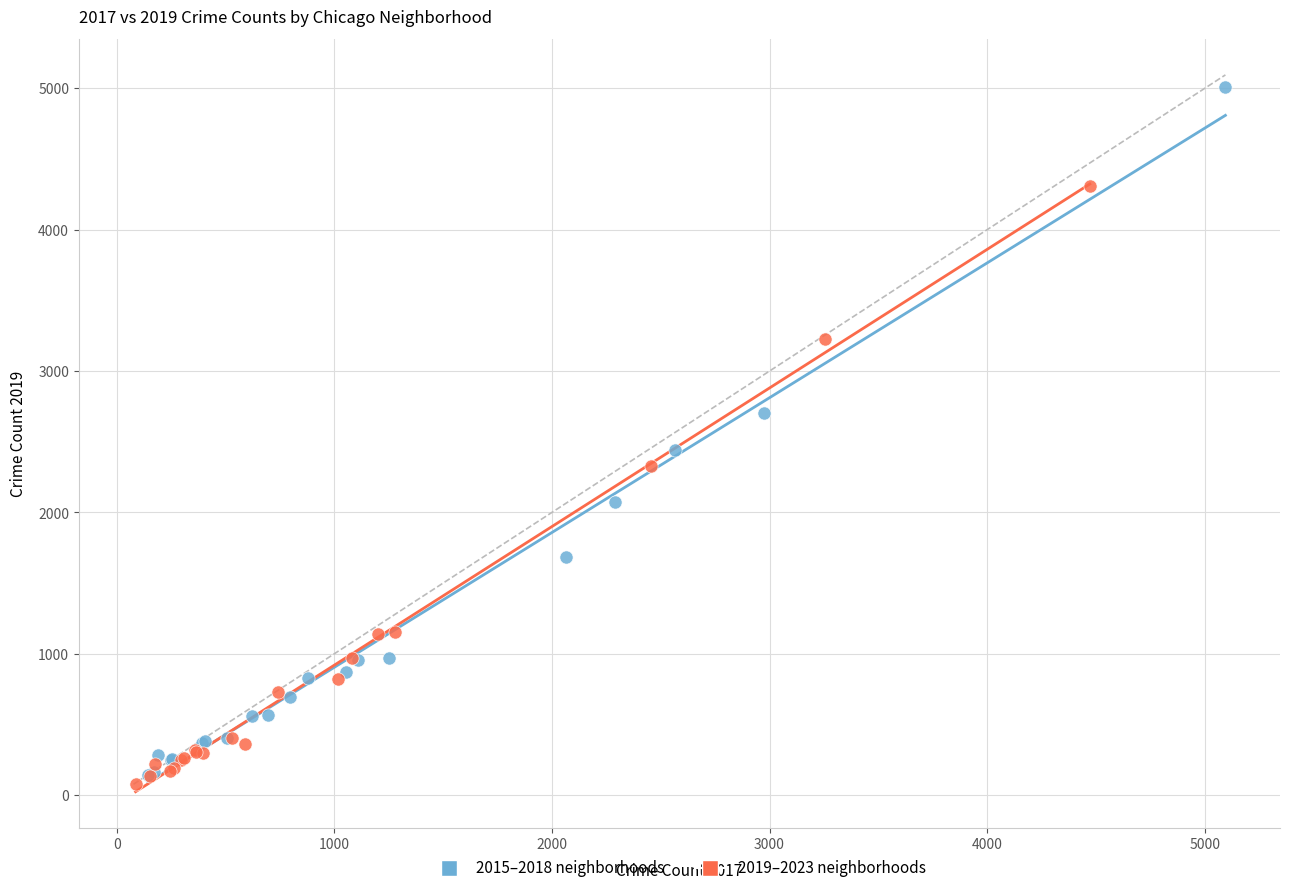

Which series has the widest spread of Y values?

2015–2018 neighborhoods